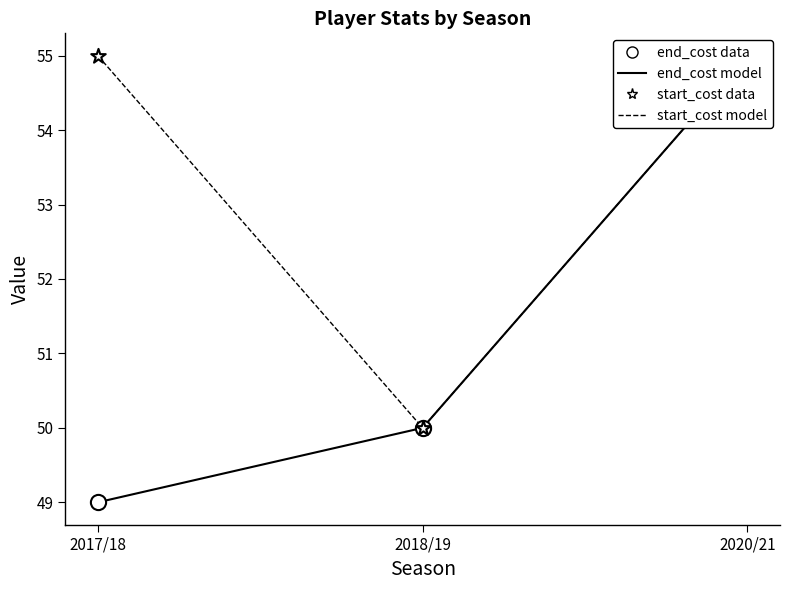

Which series reaches the maximum Y coordinate?

end_cost model